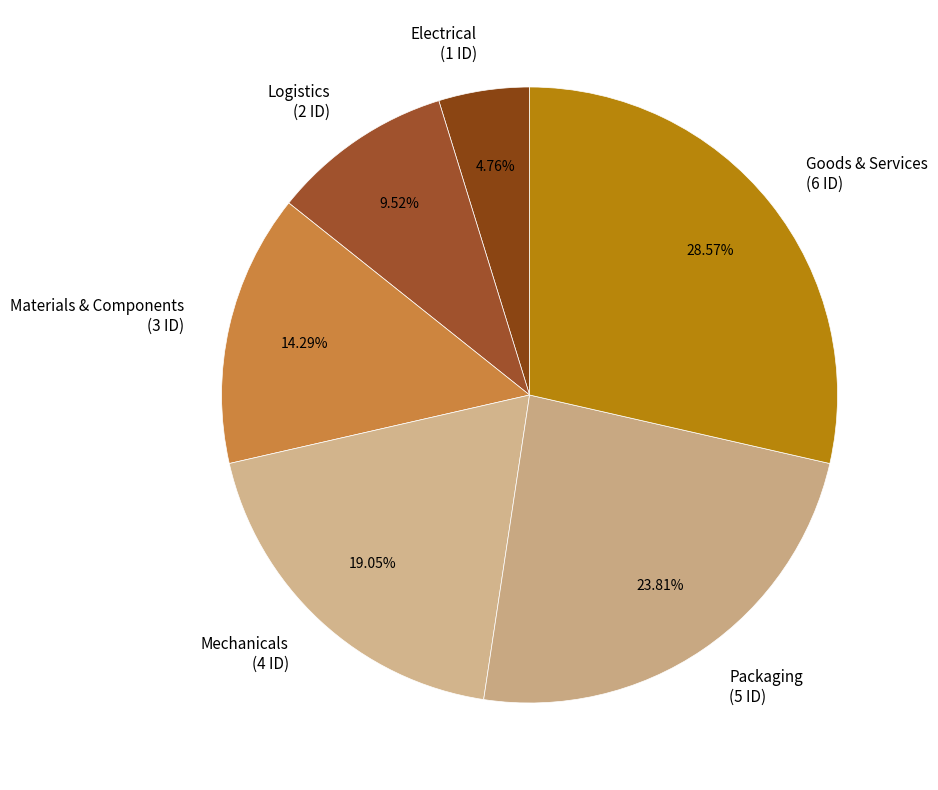

Is Electrical the majority of the pie?

No